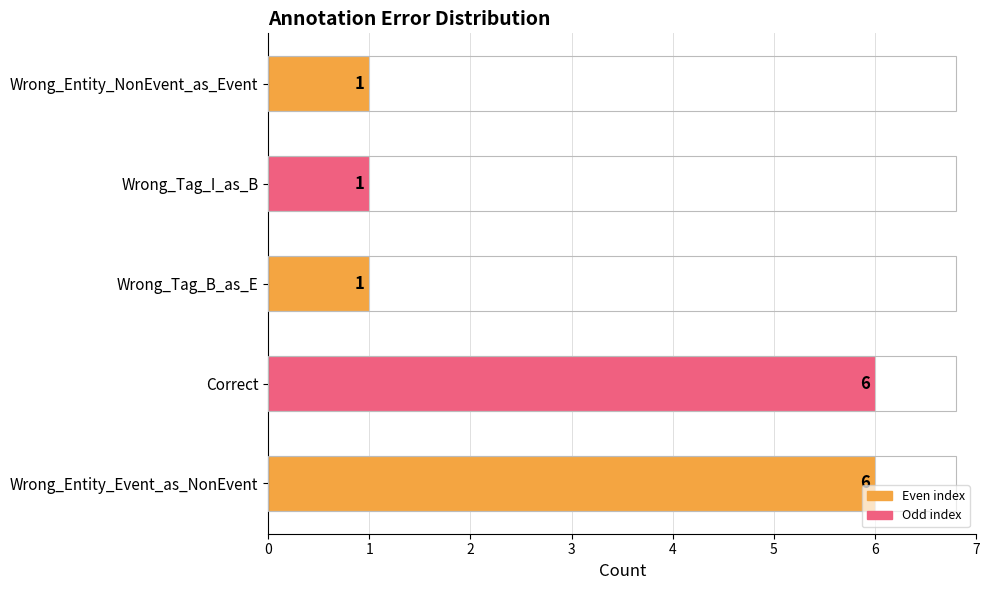

What is the average value?

3